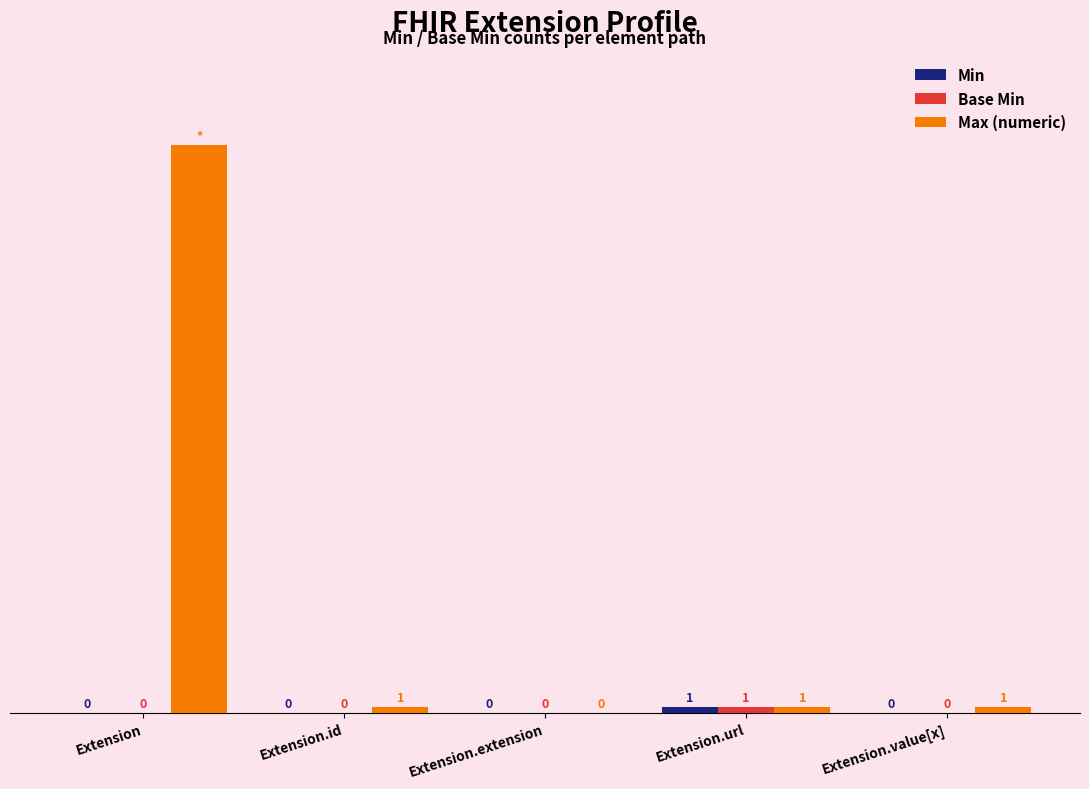

Which series has the largest total across all categories?

Max (numeric)